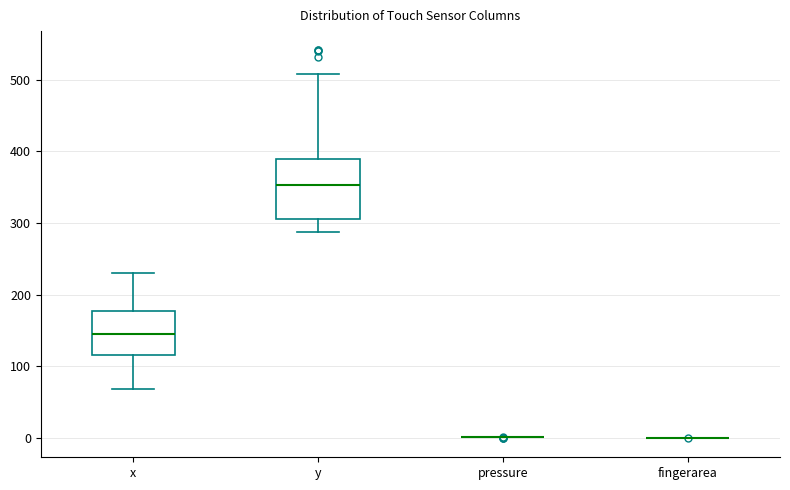

Where does the upper whisker of the box for y end on the y-axis? The values are not printed on the chart, so give them approximately, as read against the axis.

510